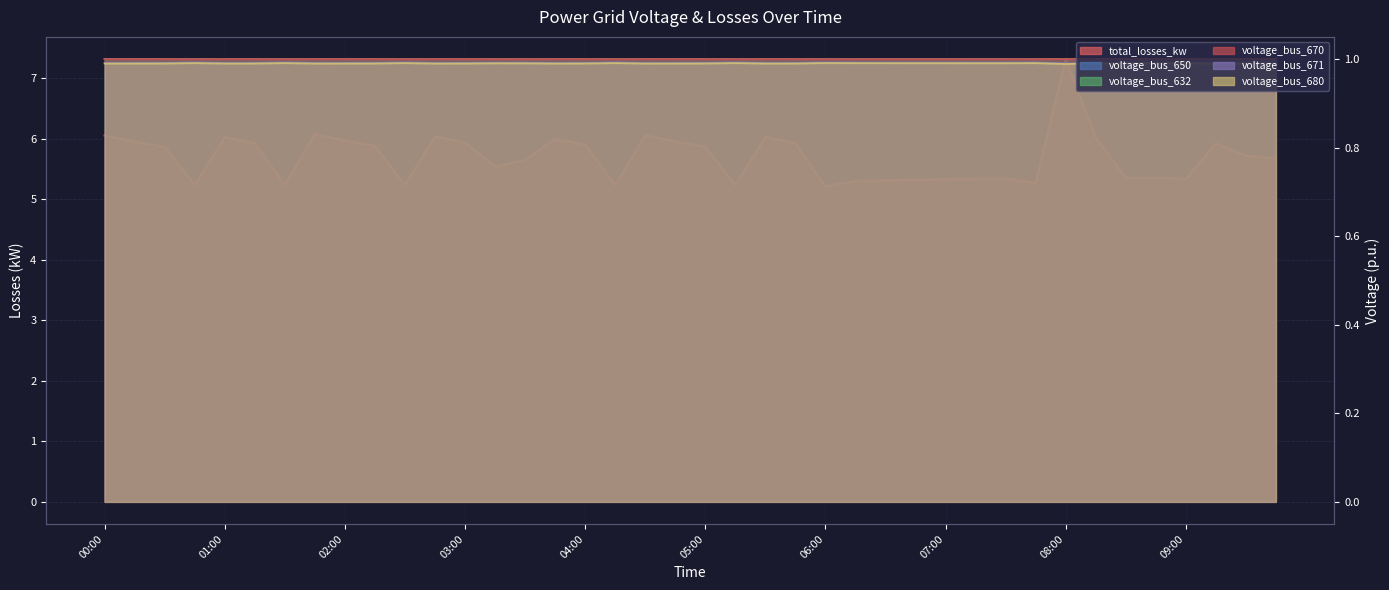

What is the sum of all total_losses_kw values?

228.0